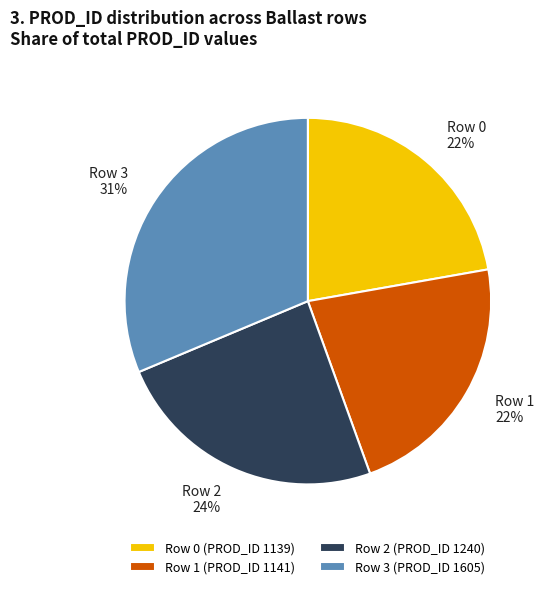

How many slices are in this pie chart?

4